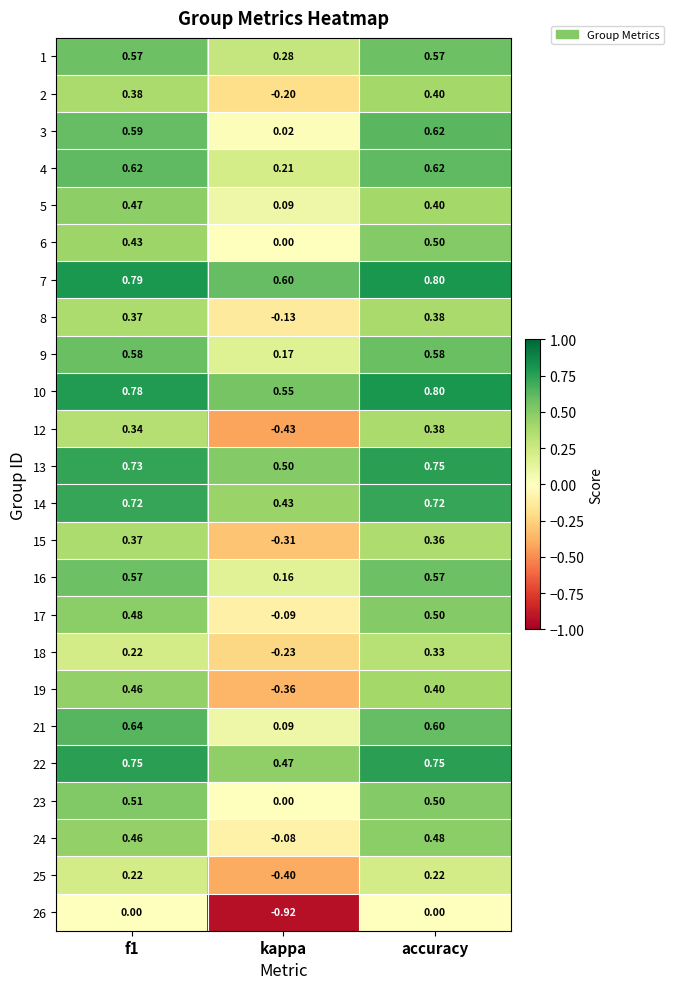

At which label does 3 reach its minimum?

kappa